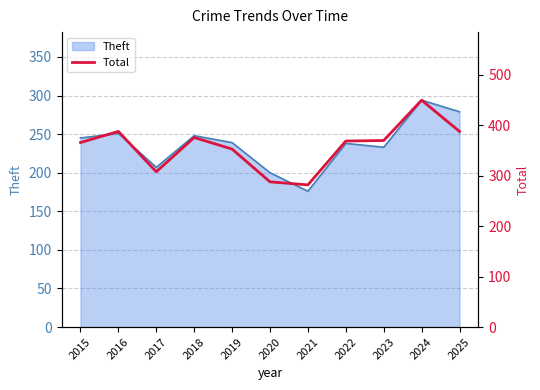

What is the minimum value for Theft?

176